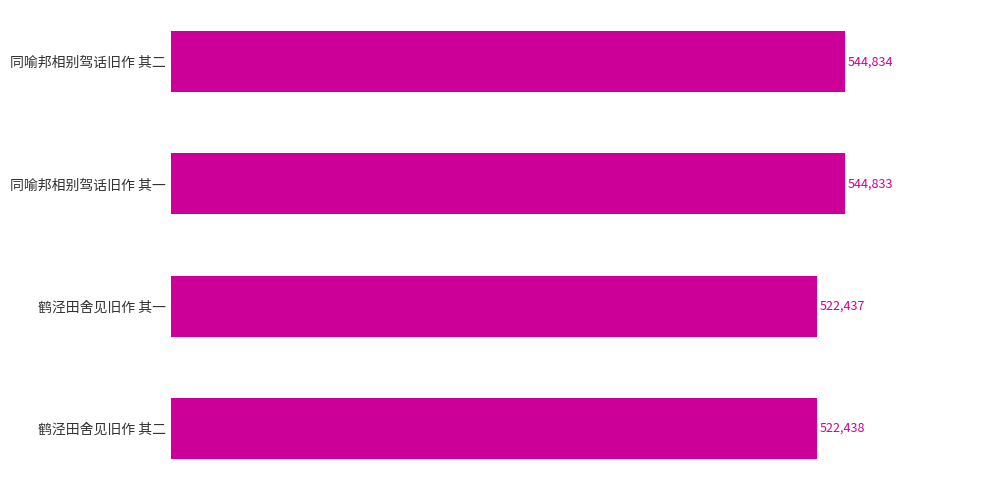

List the labels in order of value, largest first.

同喻邦相别驾话旧作 其二, 同喻邦相别驾话旧作 其一, 鹤泾田舍见旧作 其二, 鹤泾田舍见旧作 其一